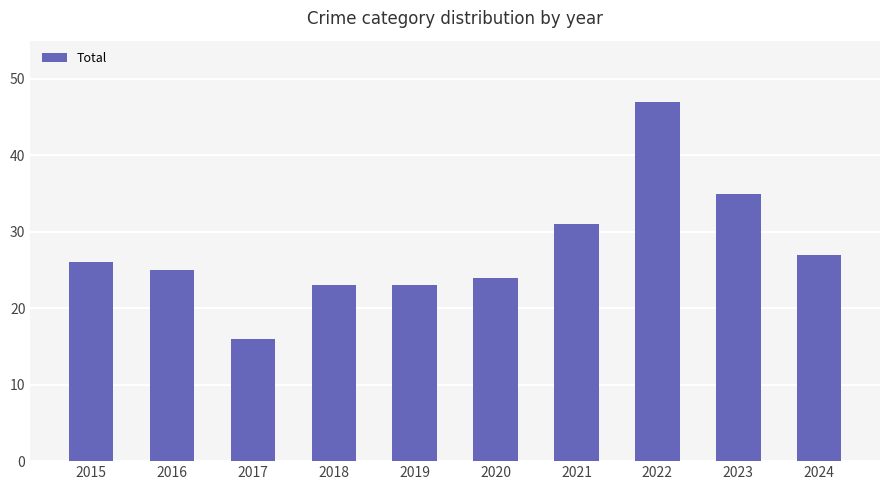

Which has a higher value, 2023 or 2018?

2023